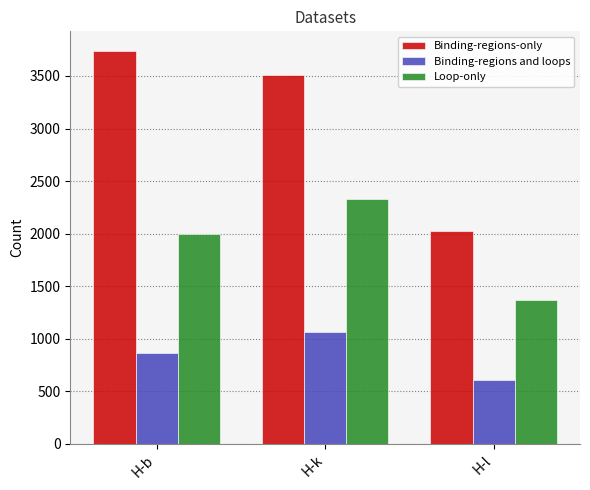

Which series has the largest total across all categories?

Binding-regions-only